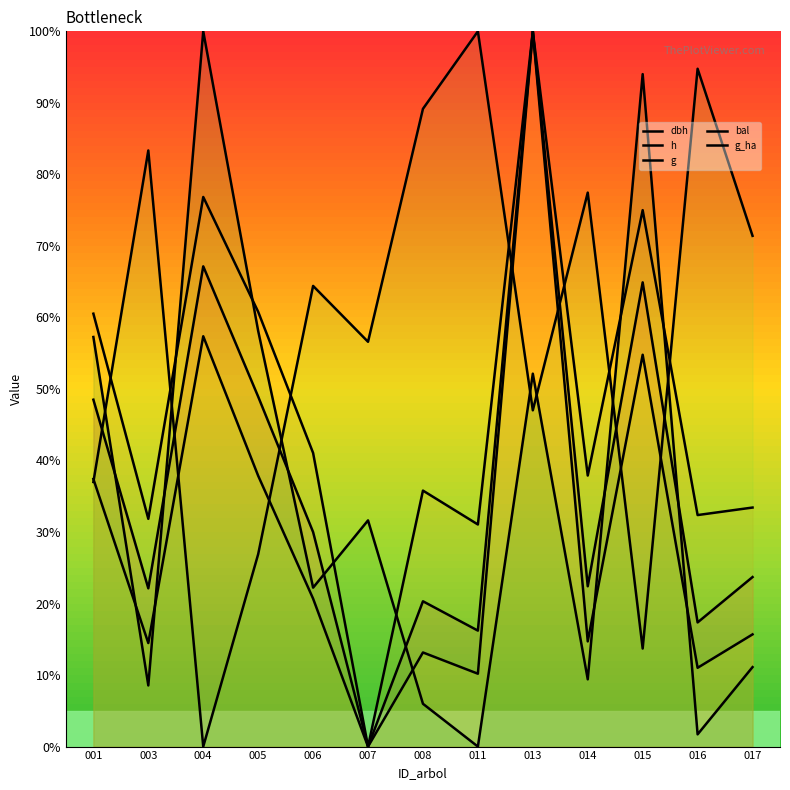

Which series has the largest range (max minus min)?

dbh